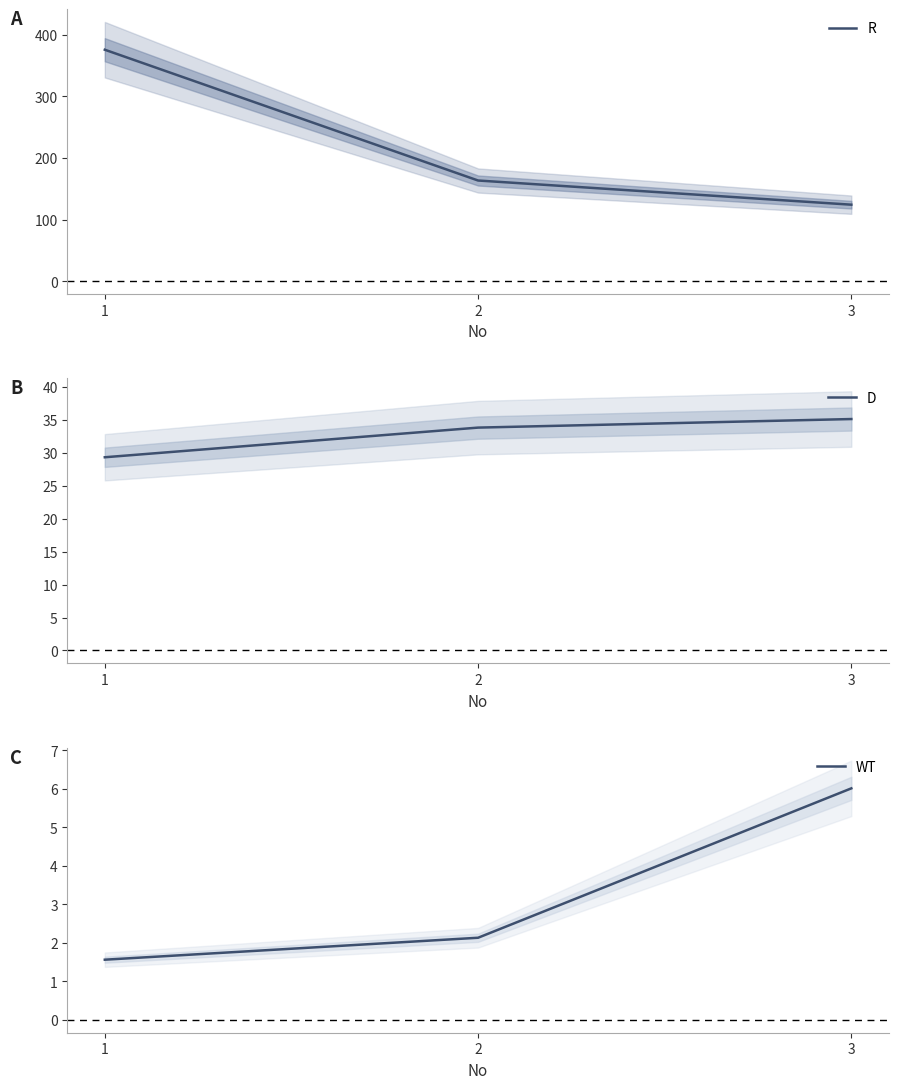

List the labels in order of WT value, largest first.

3, 2, 1